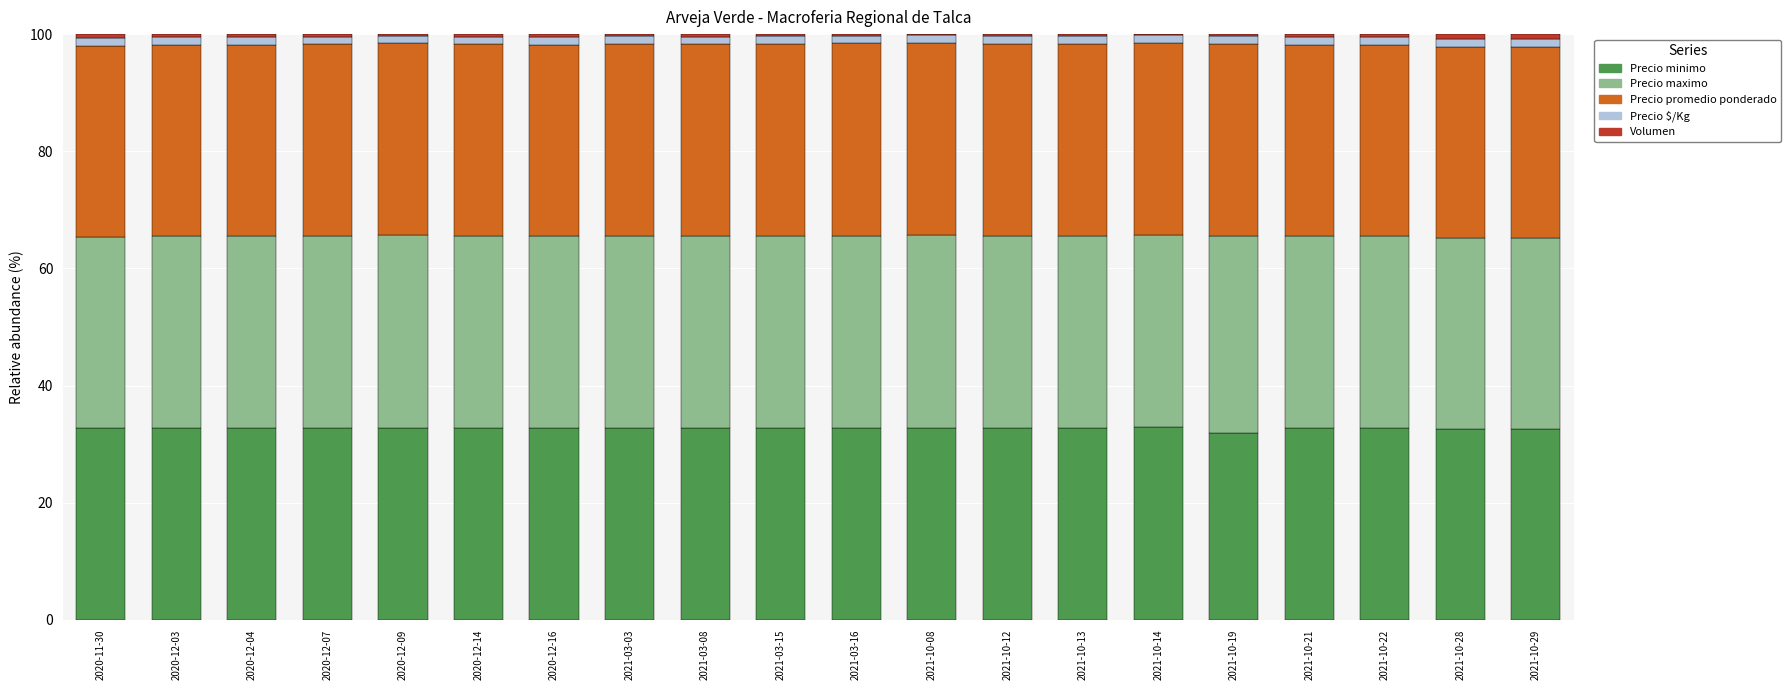

What is the sum of all Precio minimo values?

654.2